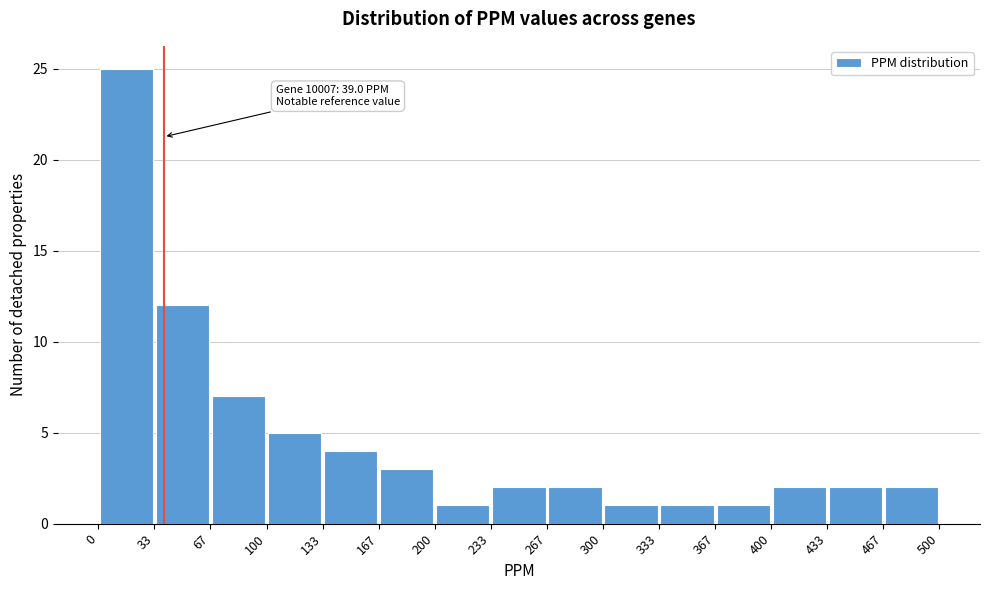

Over which range of the x-axis is the bar tallest?

0 to 33